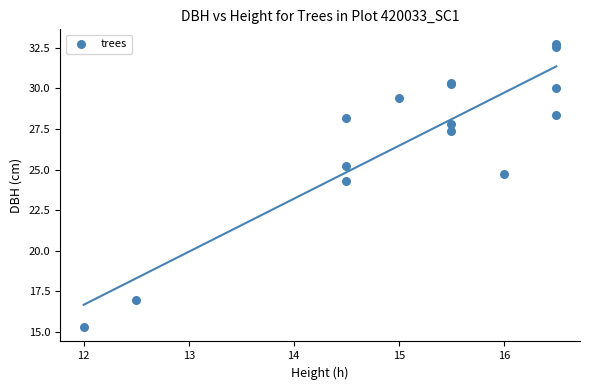

What Y value in the scatter plot is closest to 24?

24.3